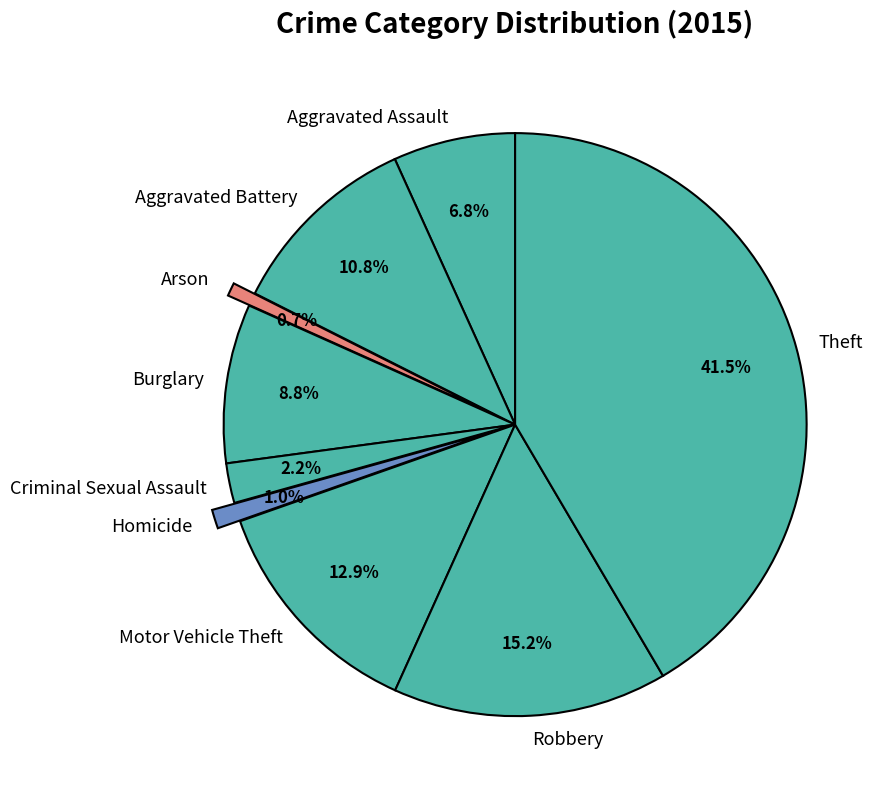

Count the number of slices in the pie.

9